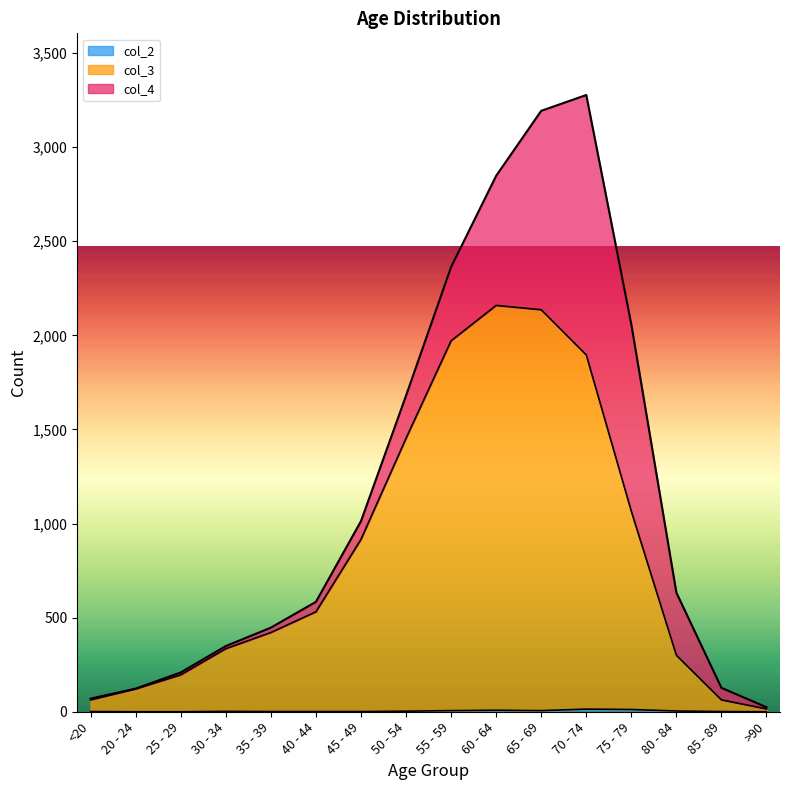

The col_2 series shows 8 at 20 - 24. True or false?

False